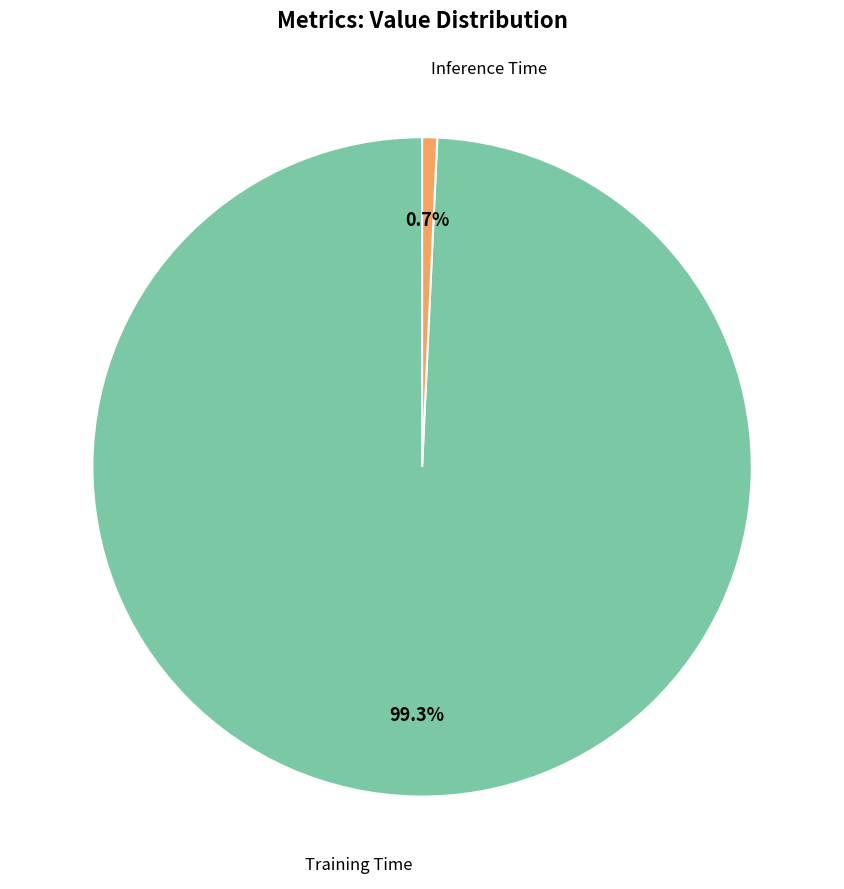

How many segments does this pie chart have?

2